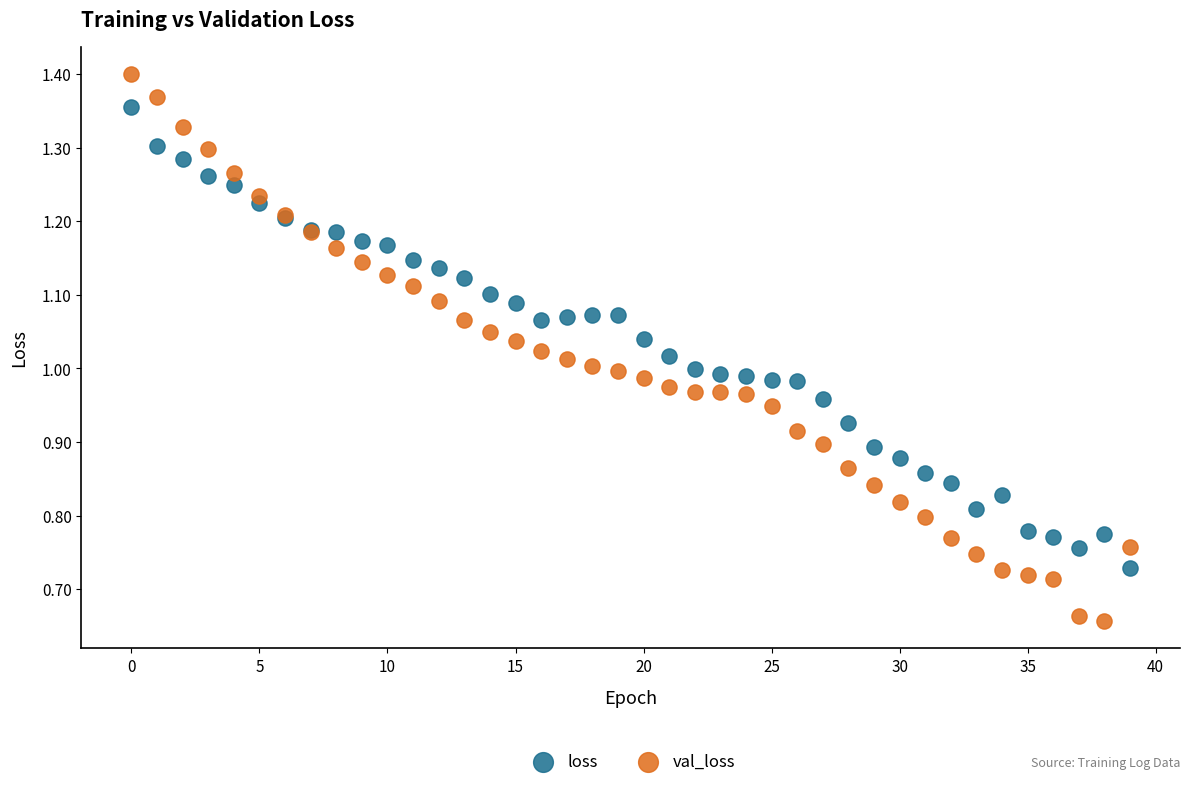

Which series reaches the maximum Y coordinate?

val_loss